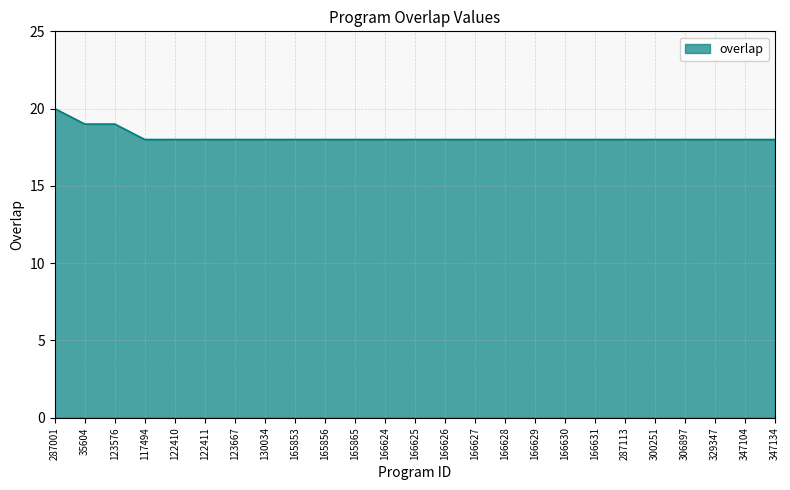

Reading right to left, what are all the values shown in this chart?

347134=18	347104=18	329347=18	306897=18	300251=18	287113=18	166631=18	166630=18	166629=18	166628=18	166627=18	166626=18	166625=18	166624=18	165865=18	165856=18	165853=18	130034=18	123667=18	122411=18	122410=18	117494=18	123576=19	35604=19	287001=20